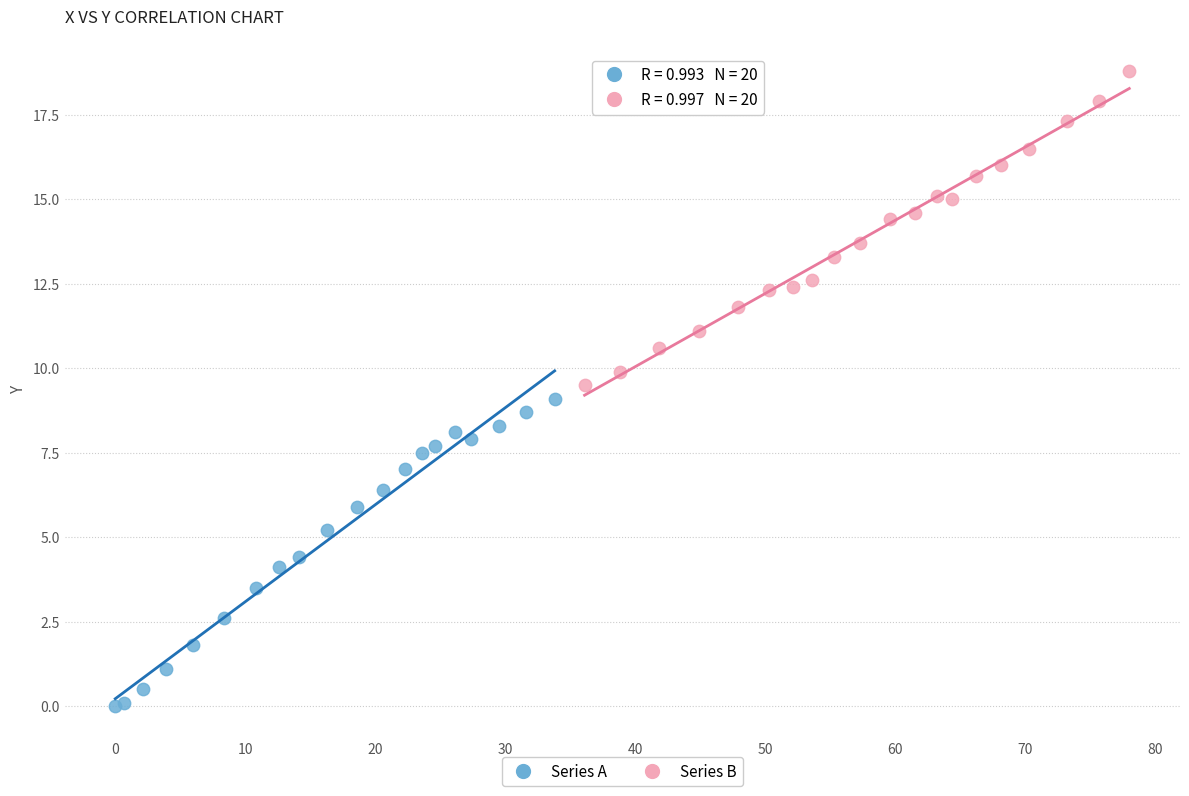

What are all the series names shown in the legend?

Series A, Series B